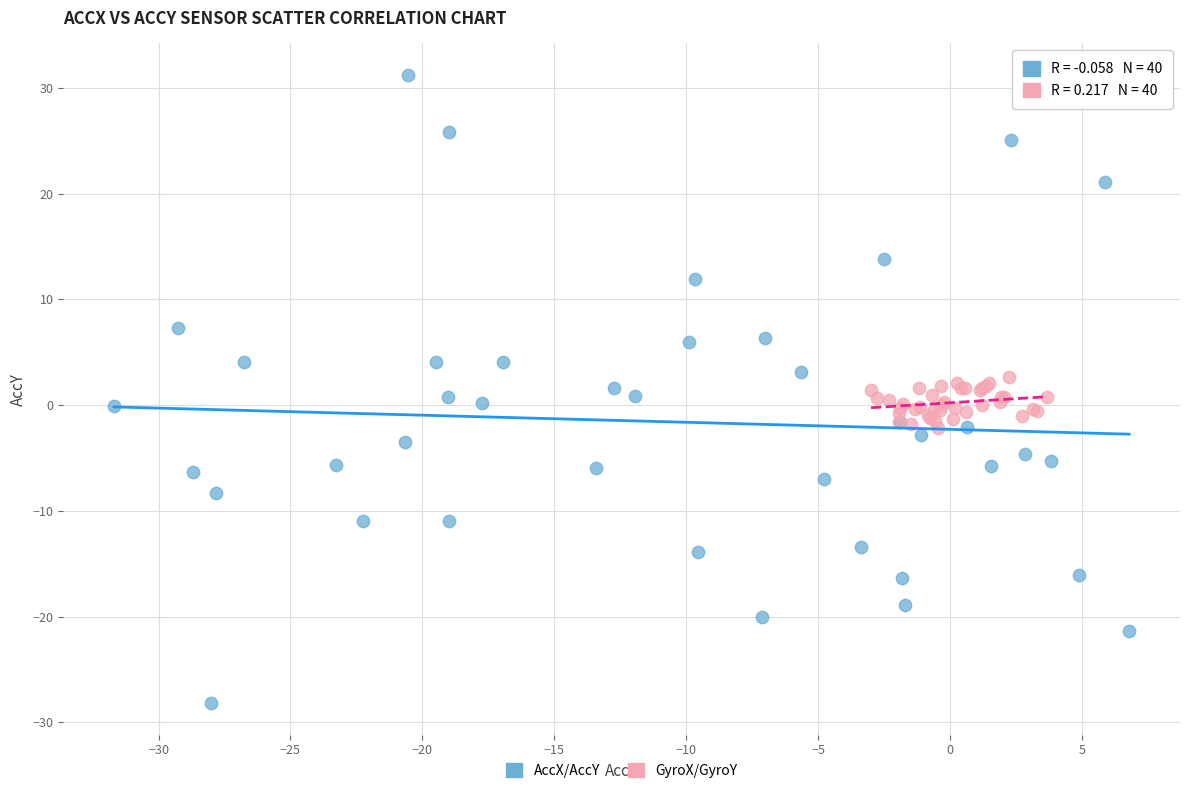

Which series contains the highest Y value?

AccX/AccY